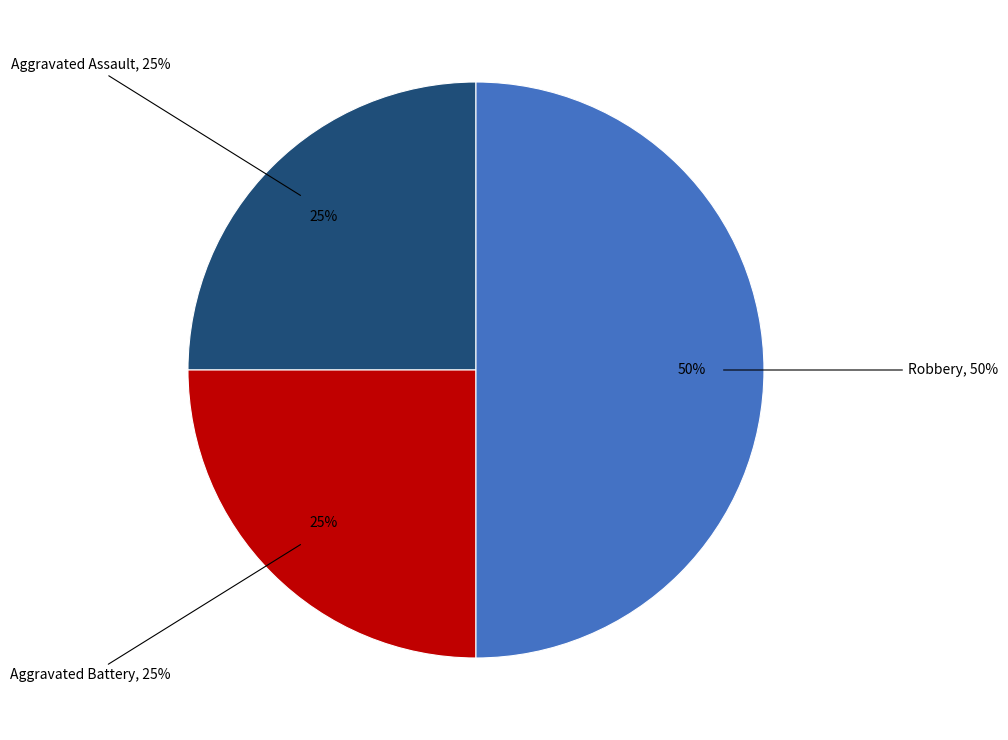

Is Robbery the majority of the pie?

No